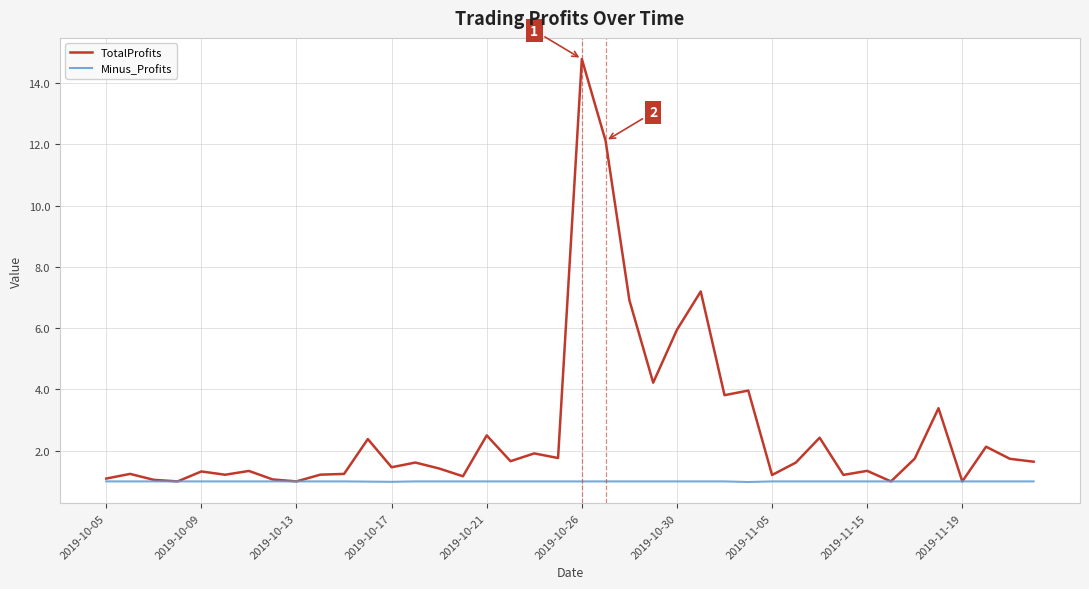

Which series has the widest spread of values?

TotalProfits